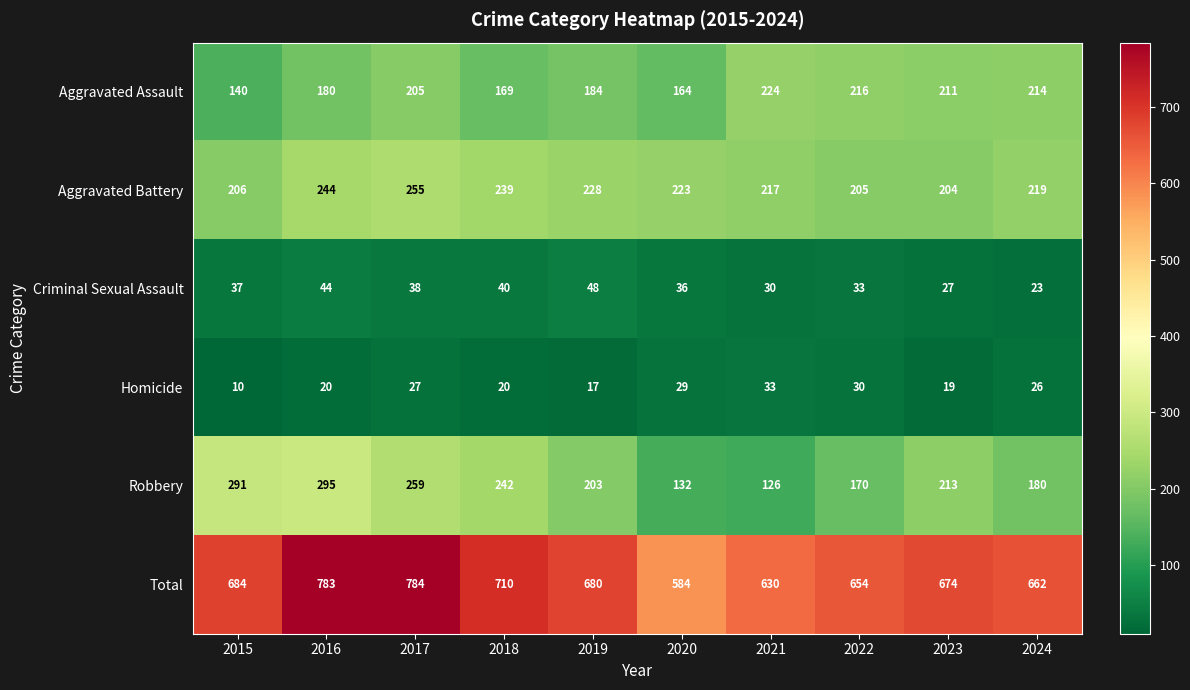

True or false: Aggravated Assault has a value of 64 at 2016.

False